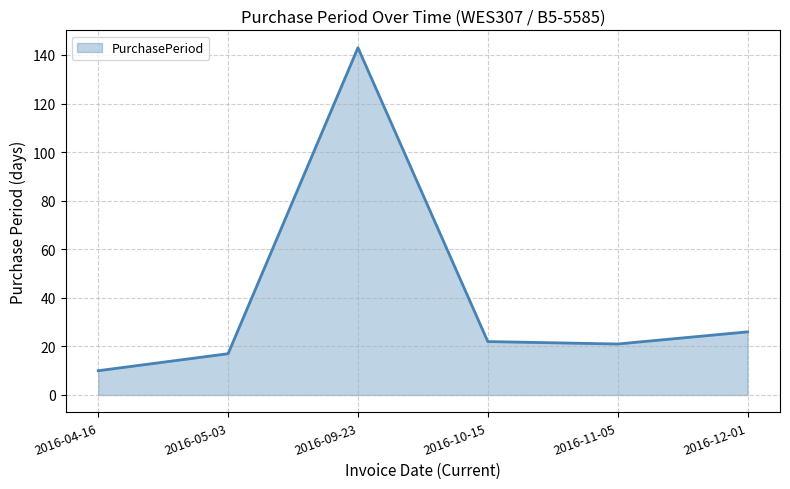

Reading left to right, what are all the values shown in this chart?

10	17	143	22	21	26